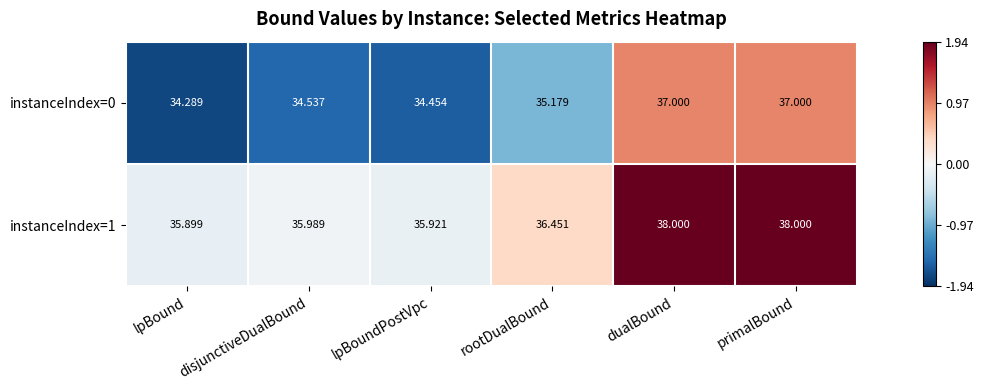

Which label corresponds to the smallest value in the chart?

lpBound